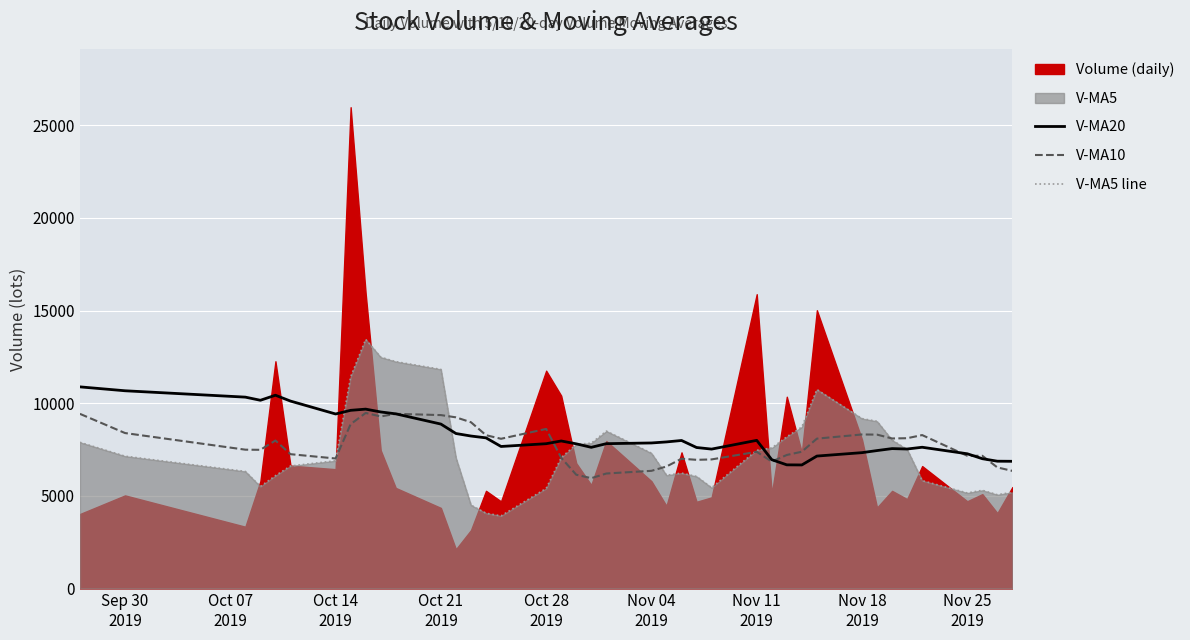

What is the highest value of the V-MA20 series?

10880.9